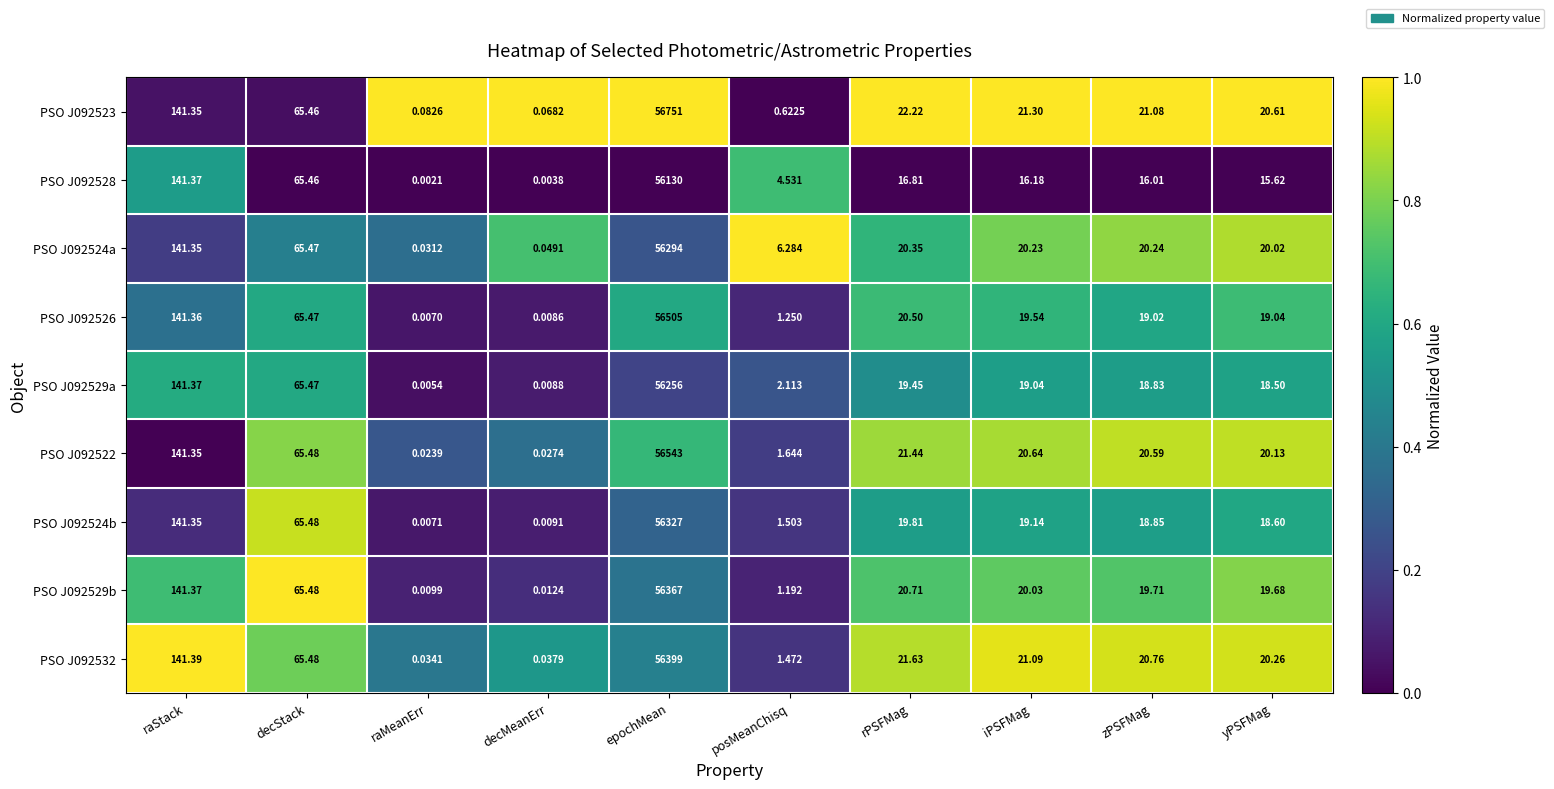

What is the total value across all series at posMeanChisq?

20.6